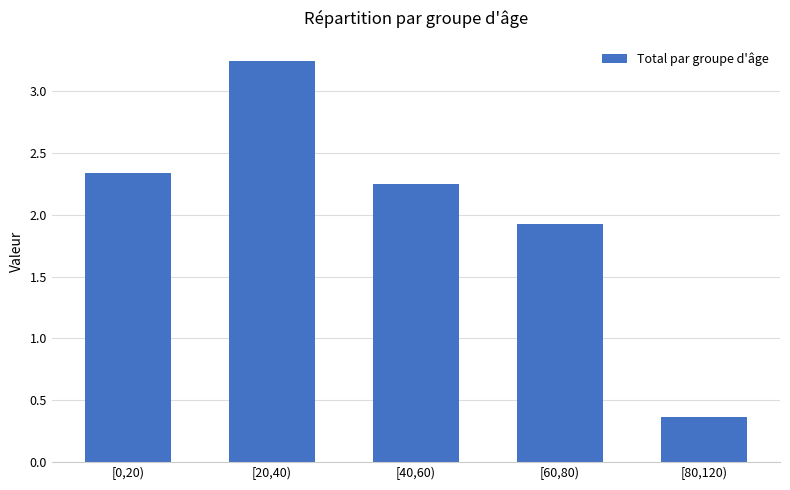

Rank the categories by value from lowest to highest.

[80,120), [60,80), [40,60), [0,20), [20,40)